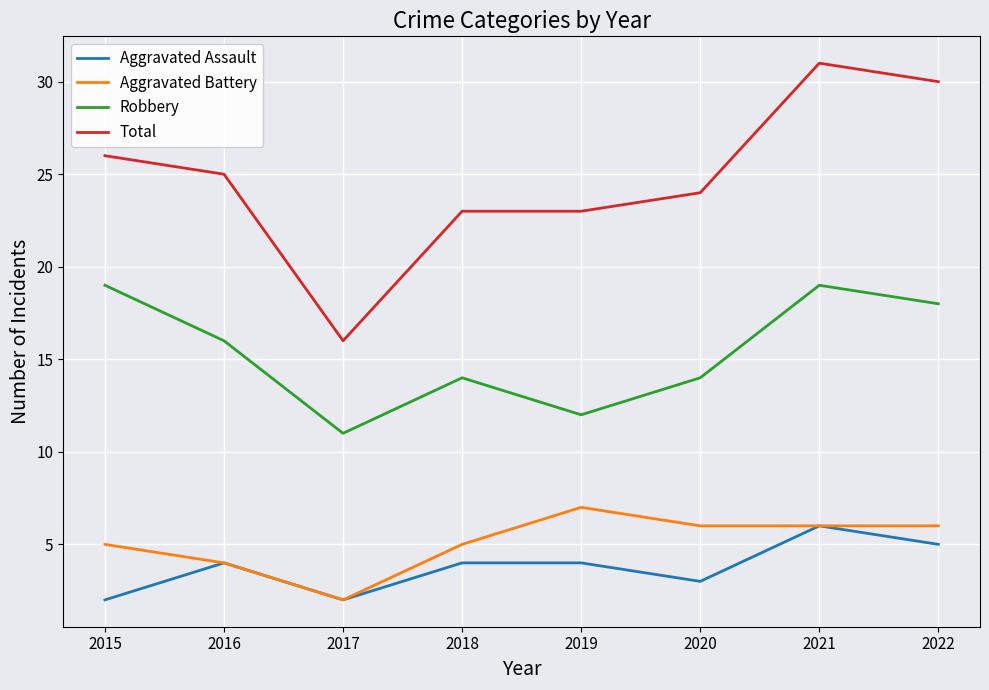

The value of Robbery at 2015 is 5. True or false?

False